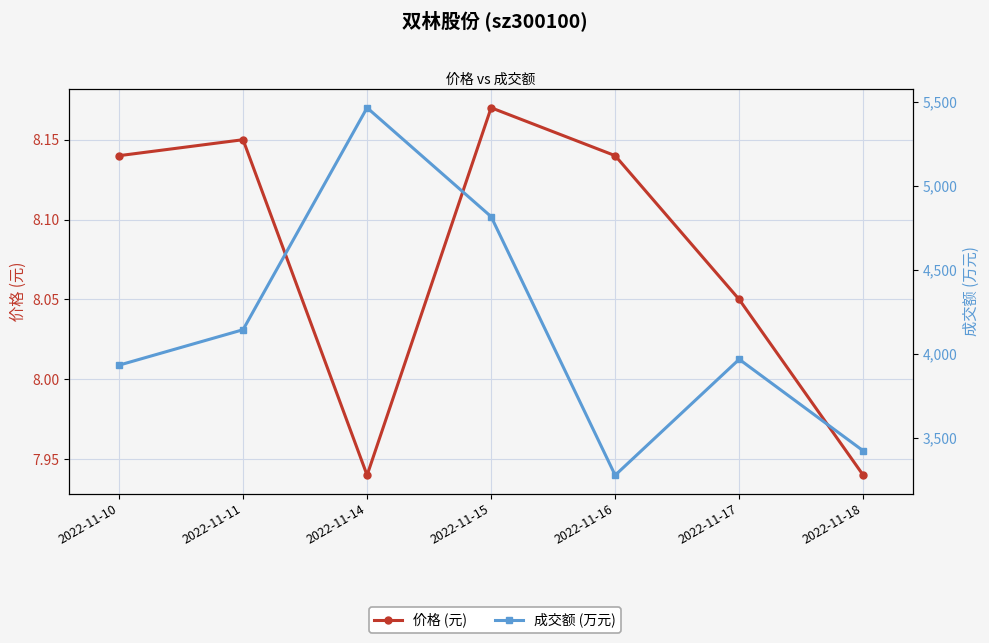

How many data points in 成交额 (万元) are above 3969?

3